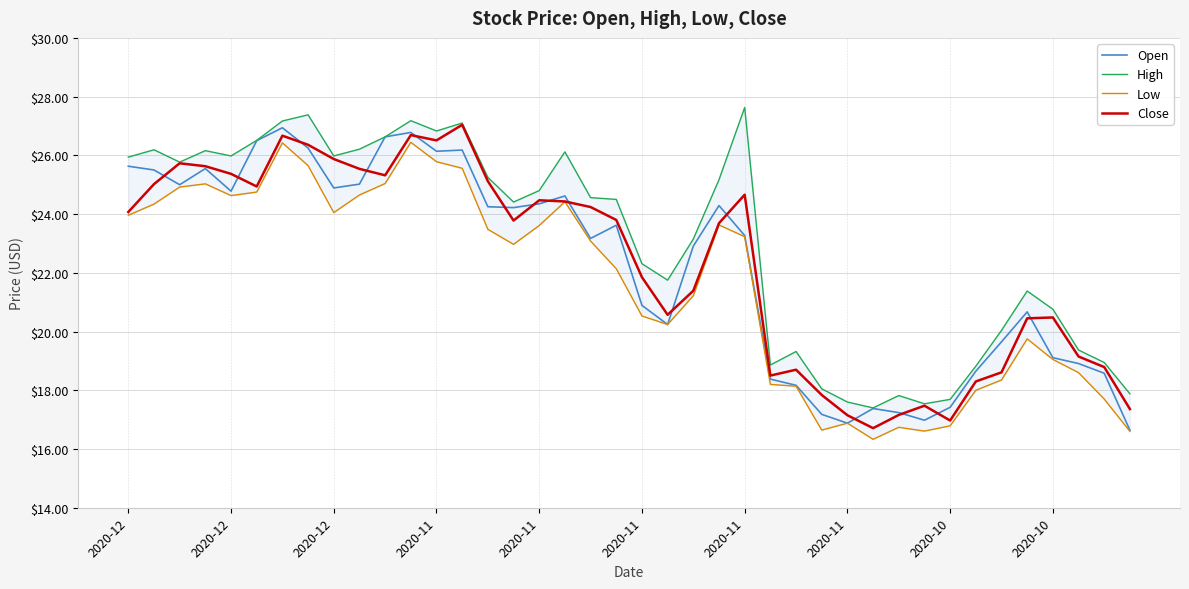

True or false: Open and High intersect in this chart.

False